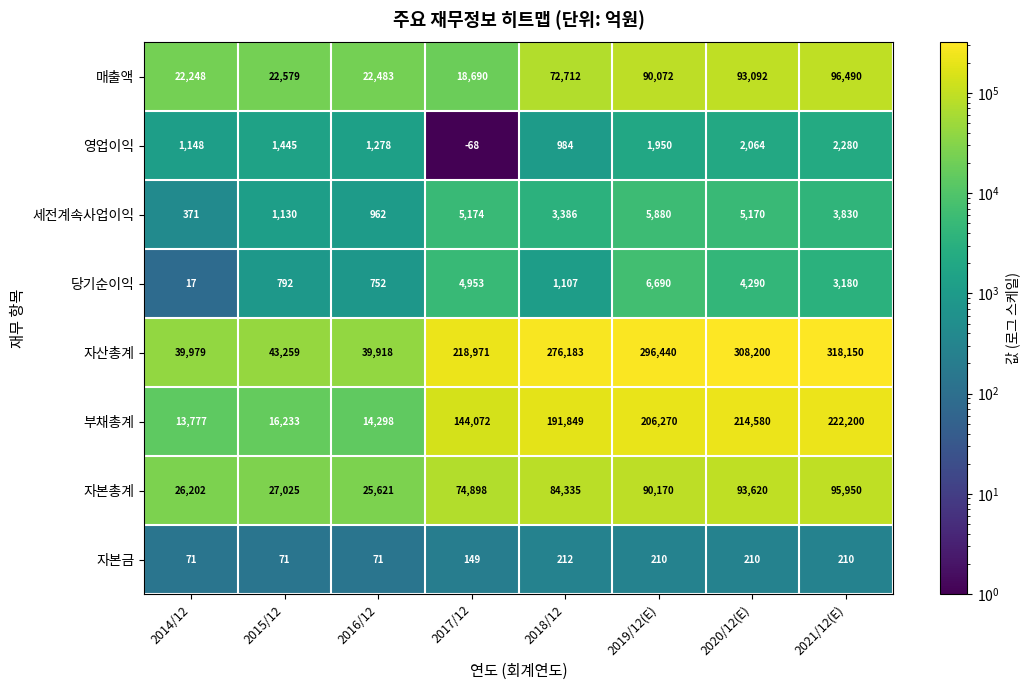

How many data points does each series have?

8